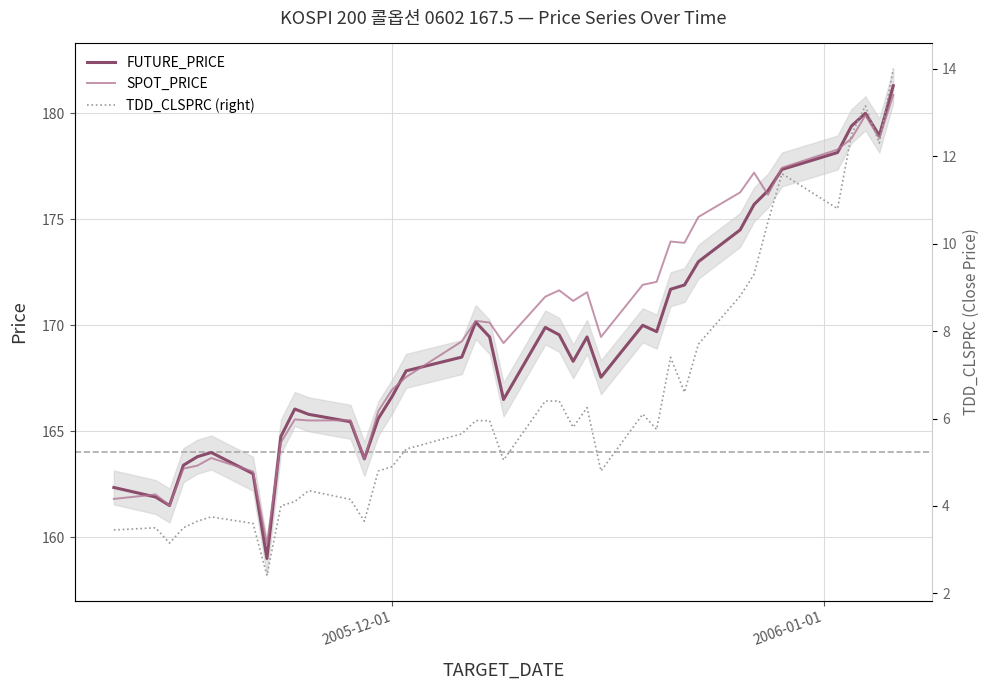

What is the maximum value for SPOT_PRICE?

180.9